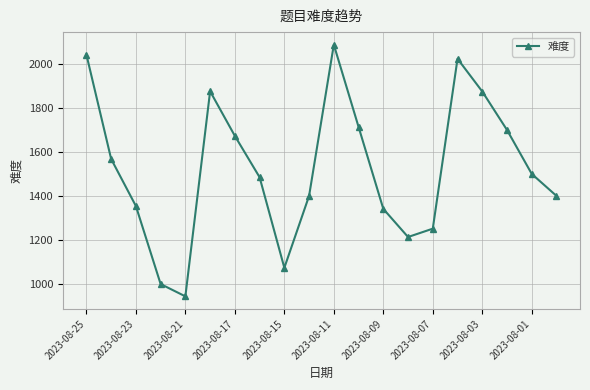

How many values are below 1500?

10